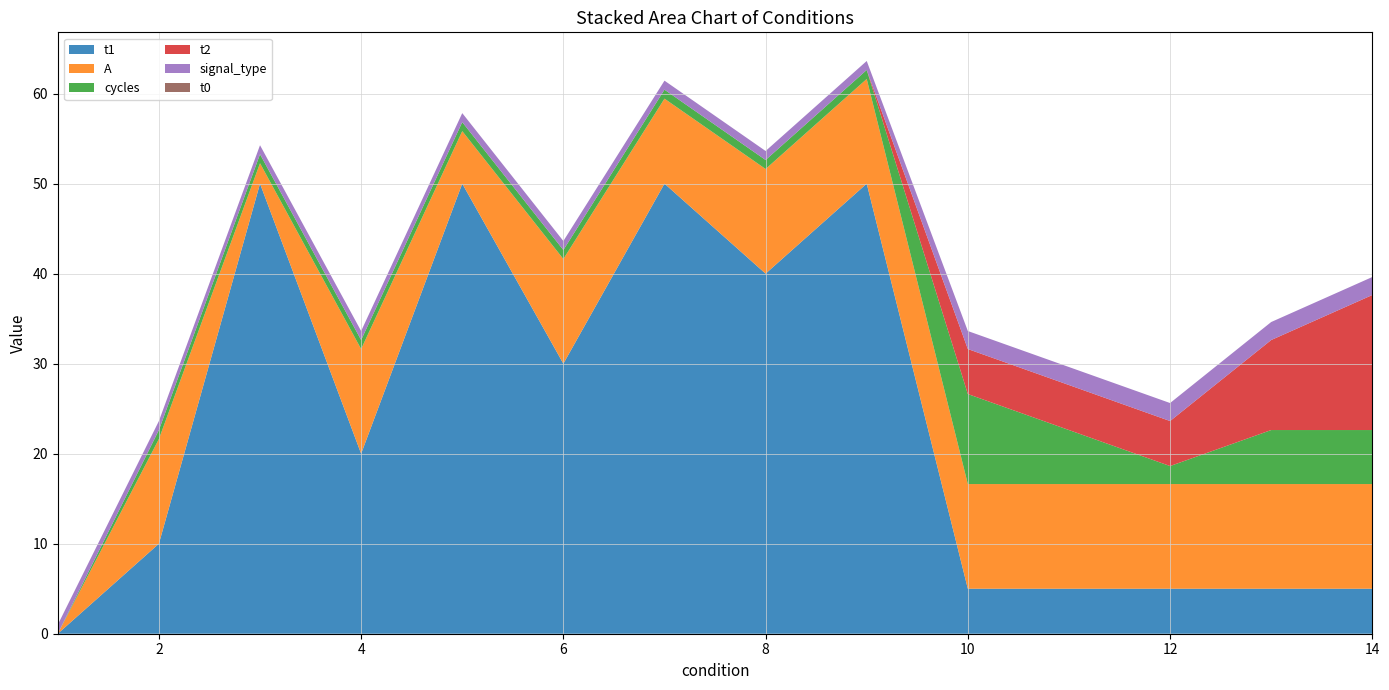

Reading left to right, extract all data points from this chart.

t1: 0.0	10.0	50.0	20.0	50.0	30.0	50.0	40.0	50.0	5.0	5.0	5.0	5.0	5.0
A: 0.0	11.6	2.3	11.6	5.8	11.6	9.4	11.6	11.6	11.6	11.6	11.6	11.6	11.6
cycles: 0.0	1.0	1.0	1.0	1.0	1.0	1.0	1.0	1.0	10.0	6.0	2.0	6.0	6.0
t2: 0.0	0.0	0.0	0.0	0.0	0.0	0.0	0.0	0.0	5.0	5.0	5.0	10.0	15.0
signal_type: 1.0	1.0	1.0	1.0	1.0	1.0	1.0	1.0	1.0	2.0	2.0	2.0	2.0	2.0
t0: 0.0	0.0	0.0	0.0	0.0	0.0	0.0	0.0	0.0	0.0	0.0	0.0	0.0	0.0